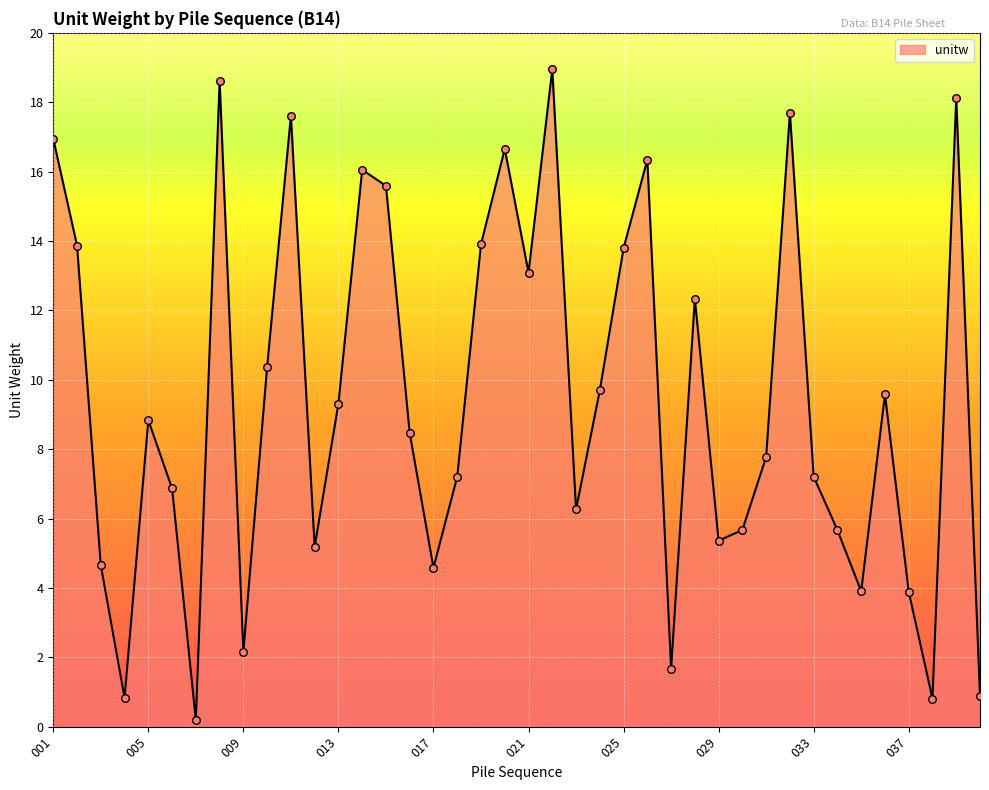

What is the maximum value shown in the chart?

19.0